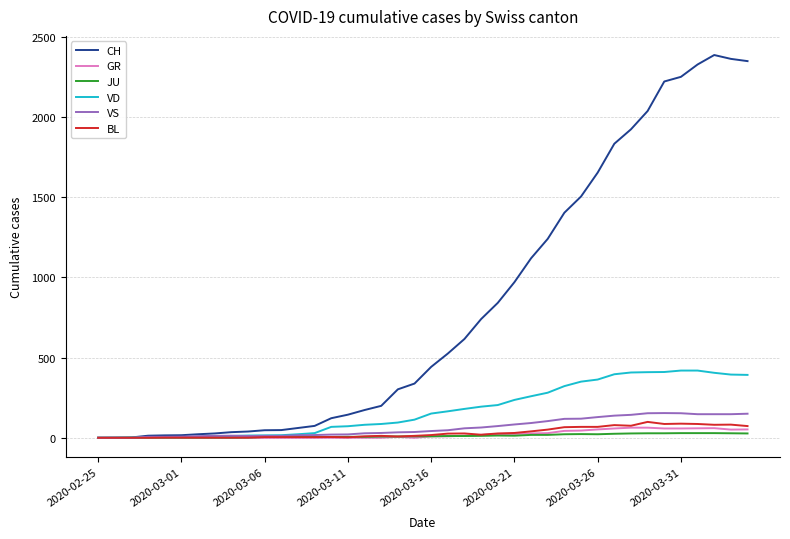

Count the number of data series in this chart.

6